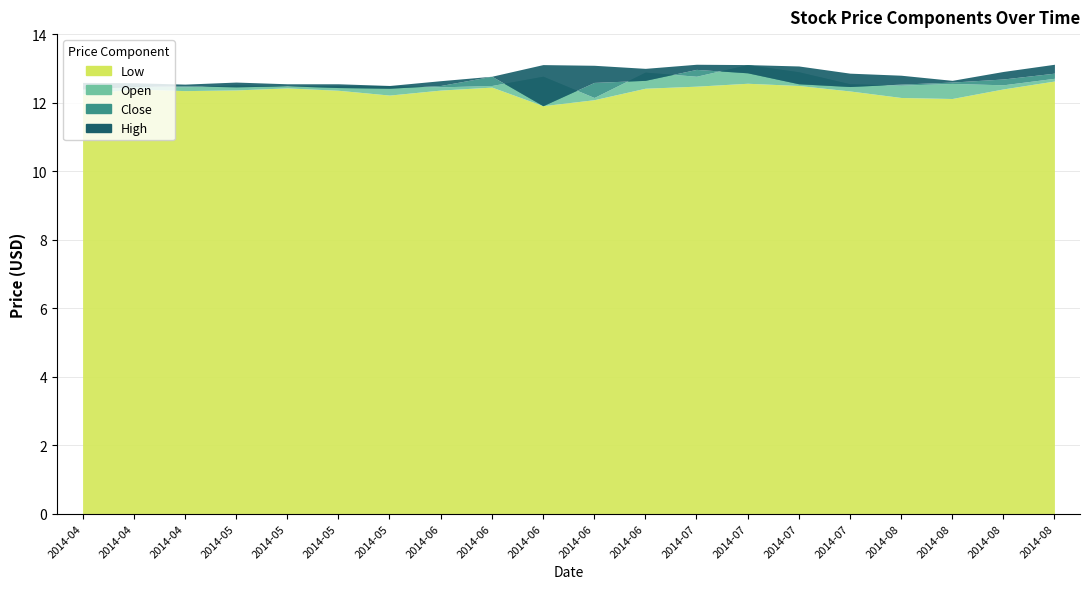

Reading right to left, transcribe all the data shown in this chart.

Open: 12.7	12.5	12.6	12.5	12.6	12.9	13.1	12.8	12.9	12.2	12.8	12.5	12.5	12.5	12.5	12.5	12.5	12.5	12.5	12.5
Low: 12.6	12.4	12.1	12.2	12.3	12.5	12.6	12.5	12.4	12.1	11.9	12.5	12.4	12.2	12.4	12.4	12.4	12.3	12.4	12.2
High: 13.1	12.9	12.7	12.8	12.9	13.1	13.1	13.1	13.0	13.1	13.1	12.8	12.6	12.5	12.6	12.6	12.6	12.5	12.6	12.6
Close: 12.9	12.7	12.6	12.5	12.5	12.6	12.9	13.0	12.7	12.6	11.9	12.8	12.5	12.4	12.4	12.5	12.5	12.5	12.5	12.4